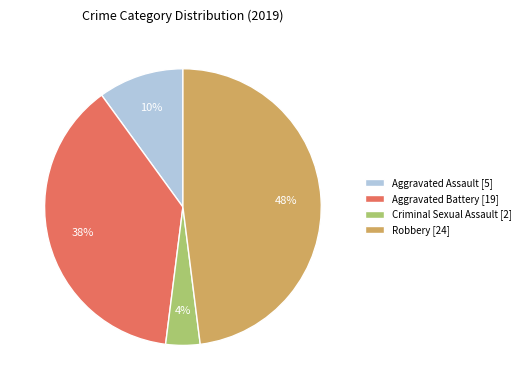

Is the sum of Aggravated Battery and Robbery greater than half?

Yes